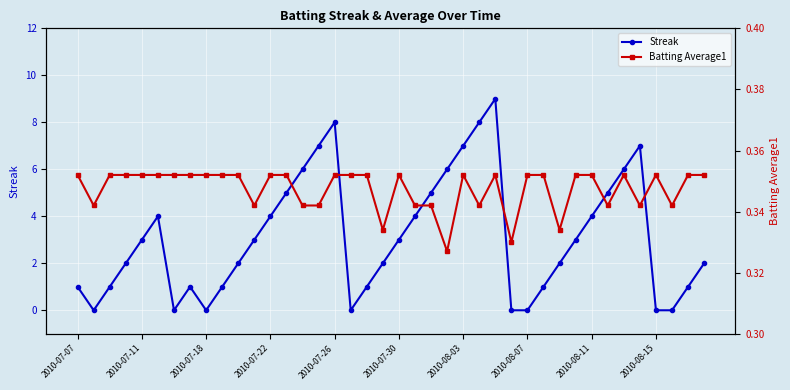

How many interior local peaks does the Streak series have?

5